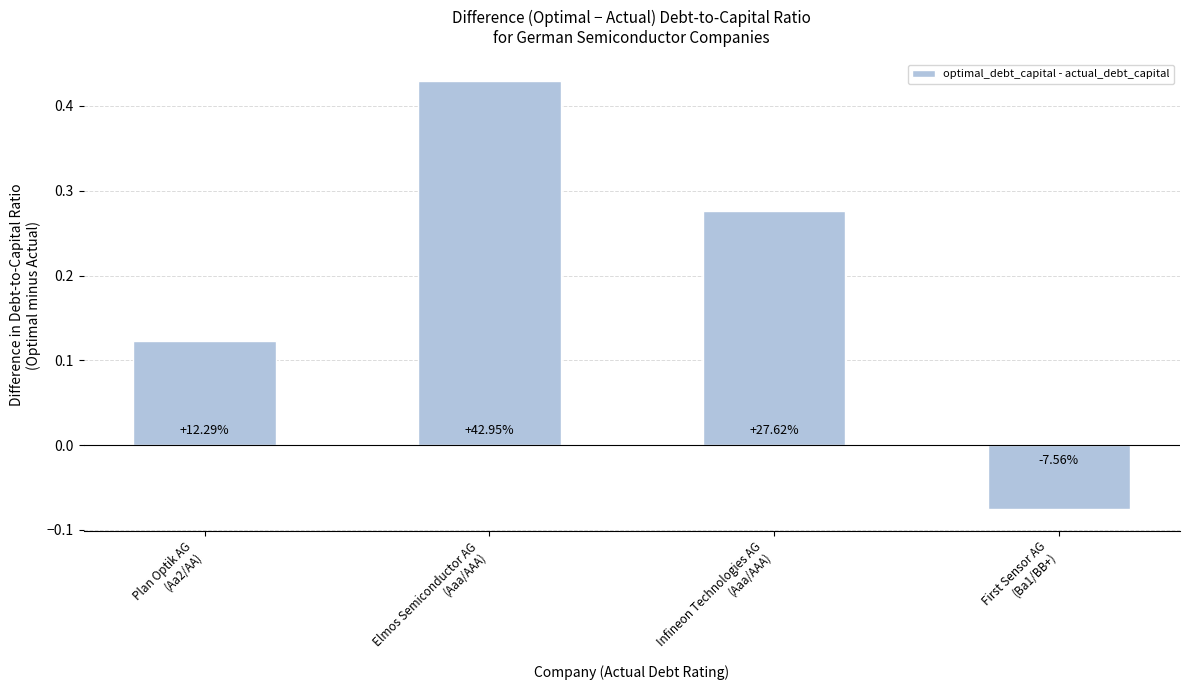

How many bars are there in total?

4